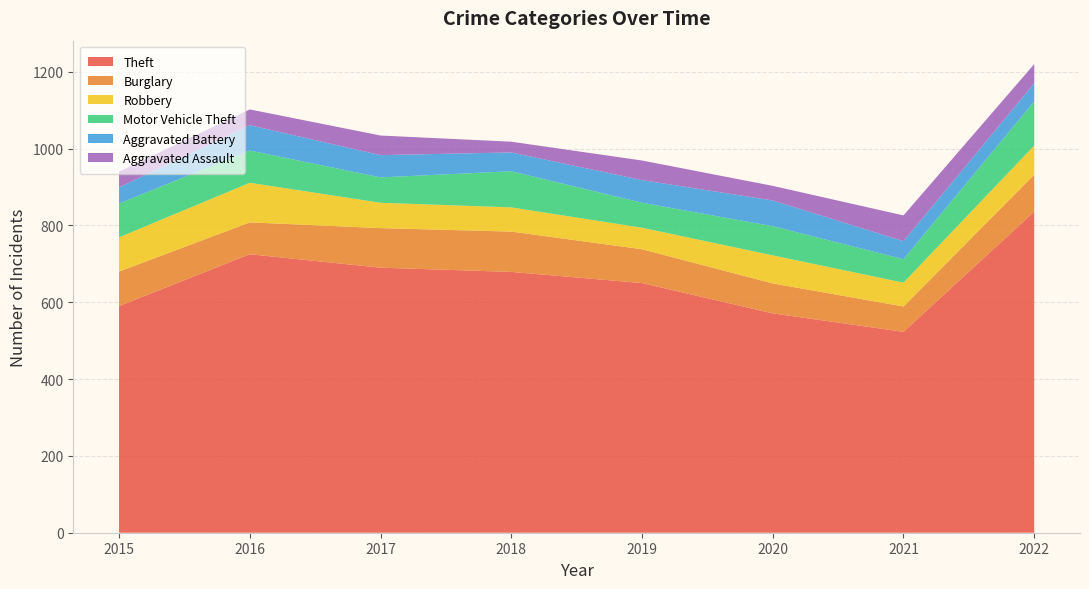

Reading left to right, transcribe all the data shown in this chart.

Theft: 590	725	690	679	650	571	523	836
Burglary: 90	83	103	105	88	78	66	96
Robbery: 89	103	66	63	56	73	62	76
Motor Vehicle Theft: 88	84	66	94	65	76	61	115
Aggravated Battery: 42	66	58	49	59	67	47	47
Aggravated Assault: 41	41	51	28	51	38	67	50